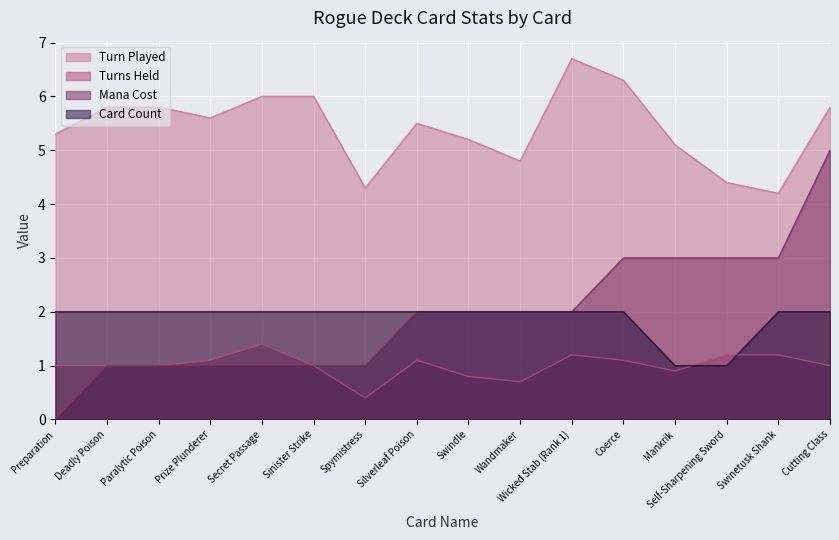

The value of Mana Cost at Prize Plunderer is 0.5. True or false?

False